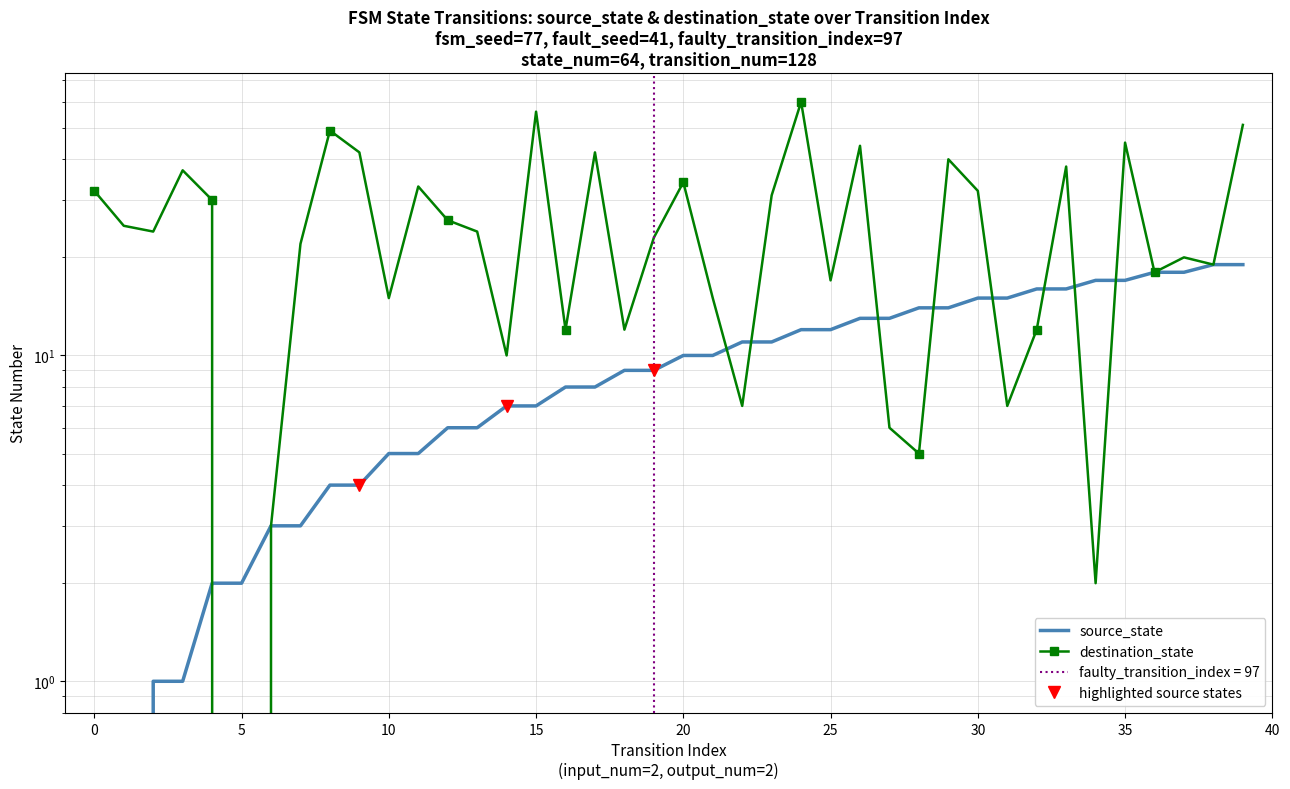

Which category has the highest value in the destination_state series?

24